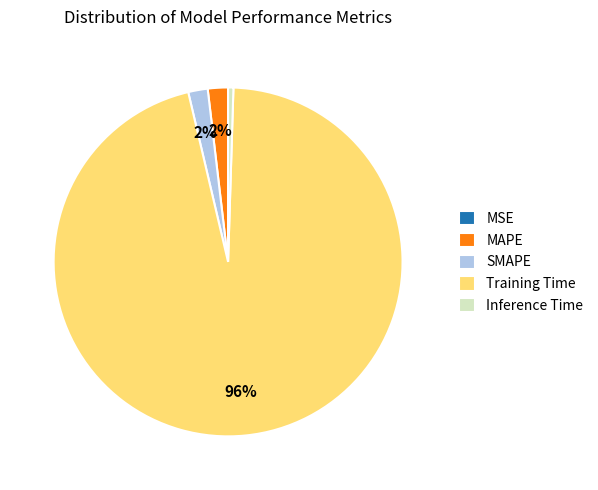

Is the sum of Inference Time and Training Time greater than half?

Yes